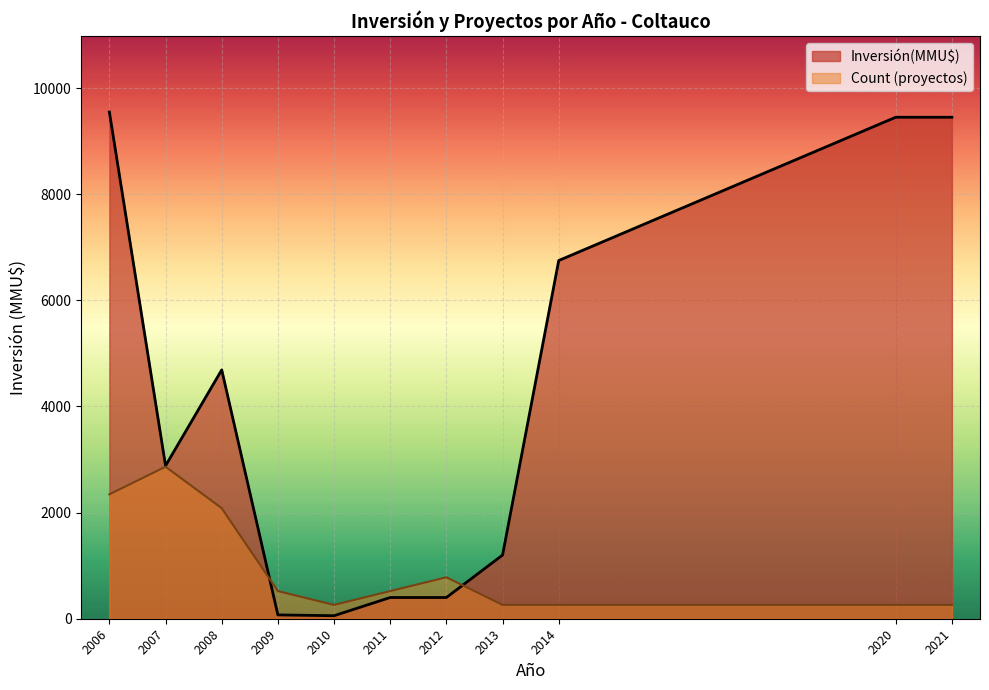

Which series changed the most between 2007 and 2010?

Inversión(MMU$)